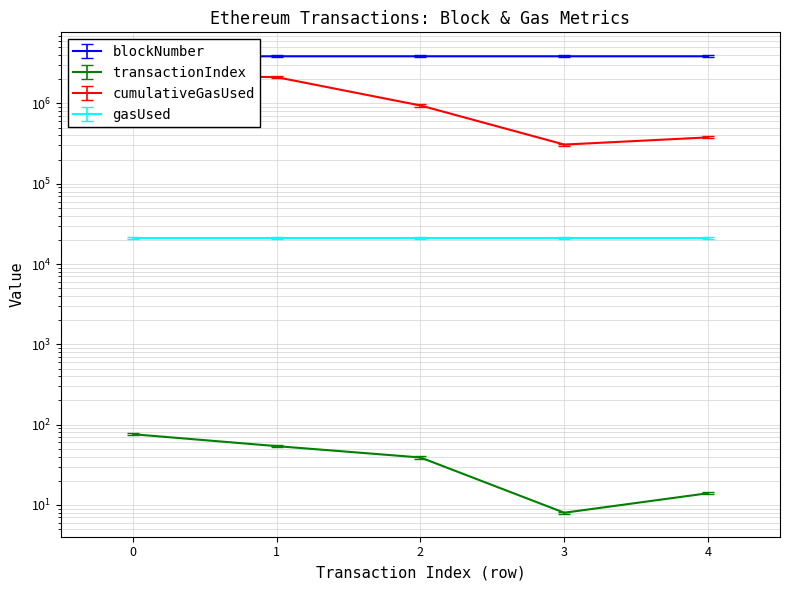

What is the difference between the second highest and minimum values in the blockNumber series?

69